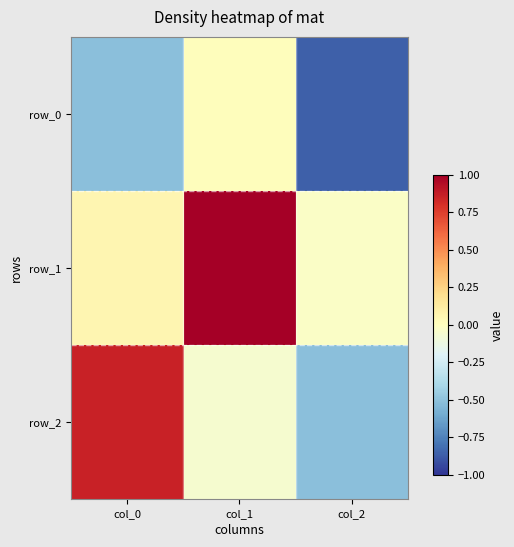

What is the average value of the row_0 series?

-0.5